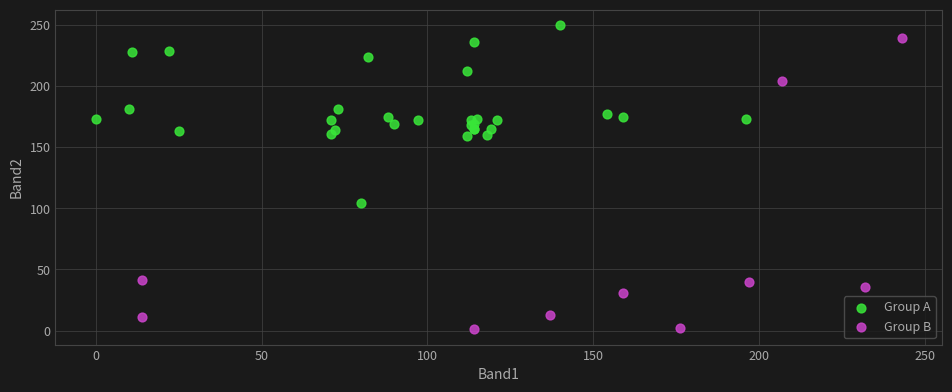

Which series reaches the minimum Y coordinate?

Group B